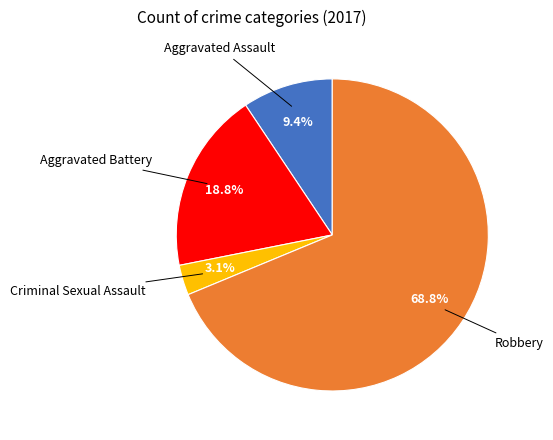

How many slices are in this pie chart?

4